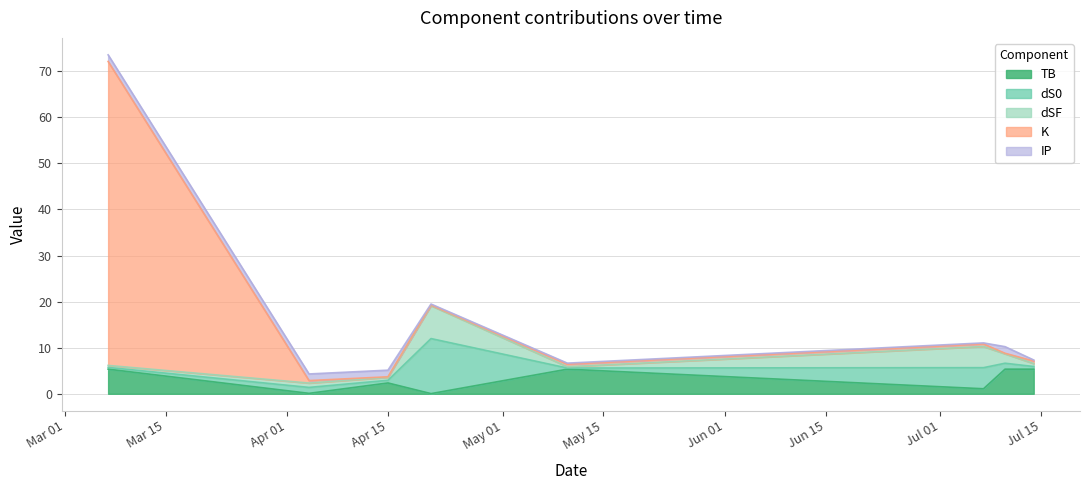

What is the label of the 8th point from the right?

2024-03-07